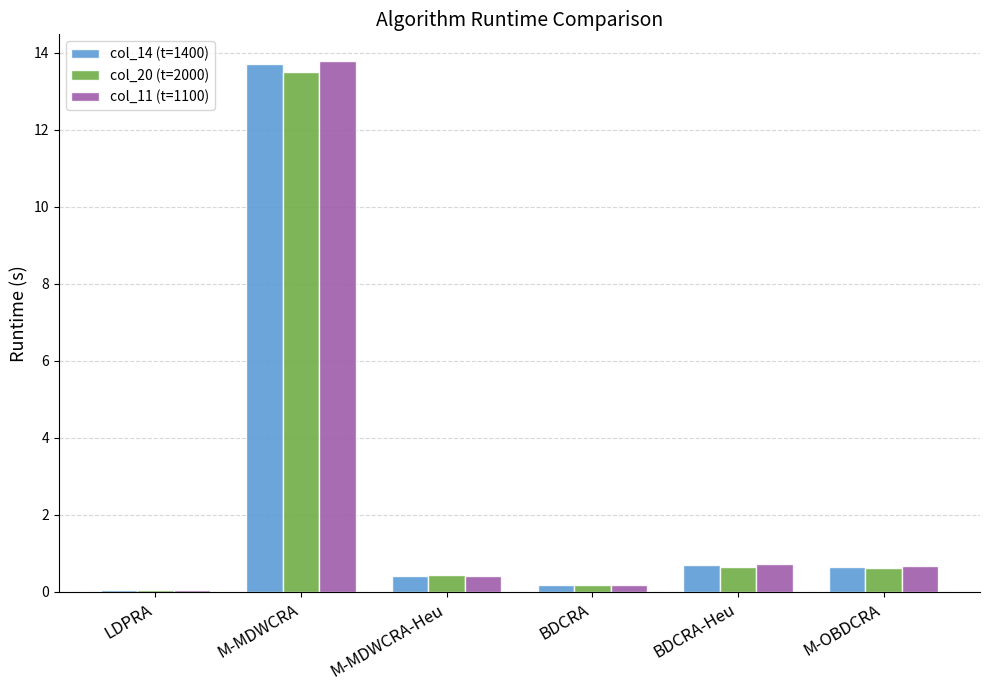

What is the total value across all series at M-MDWCRA-Heu?

1.3